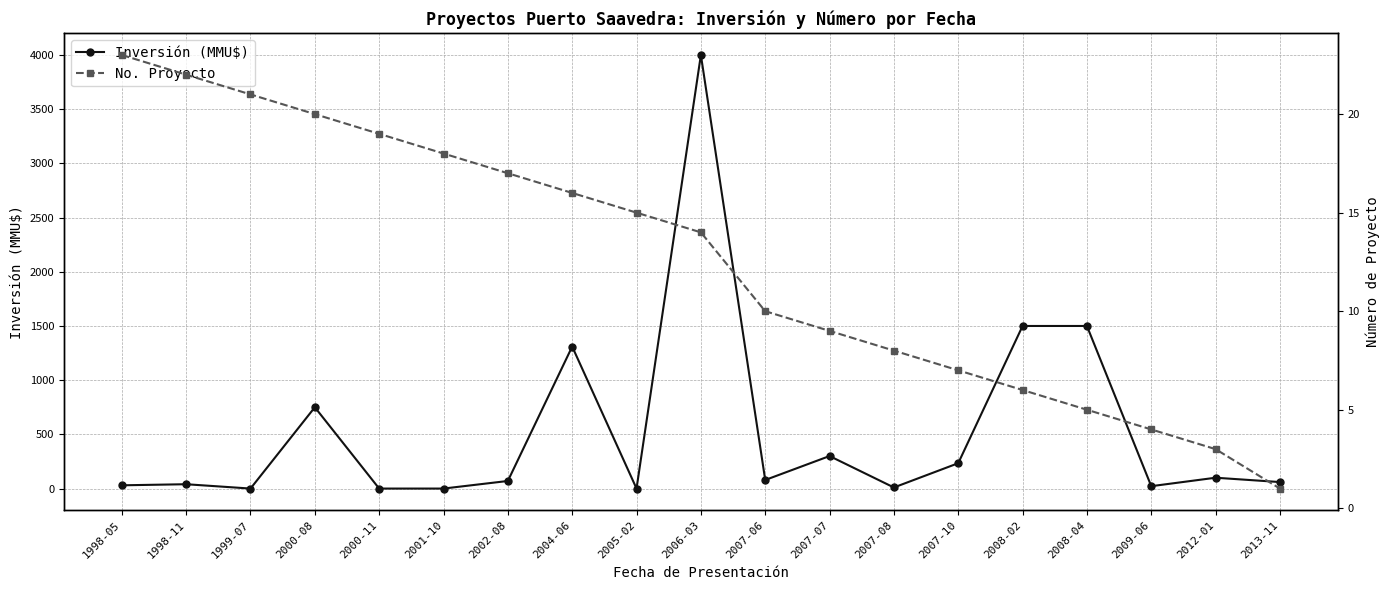

True or false: No. Proyecto has a value of 1 at 2012-01.

False